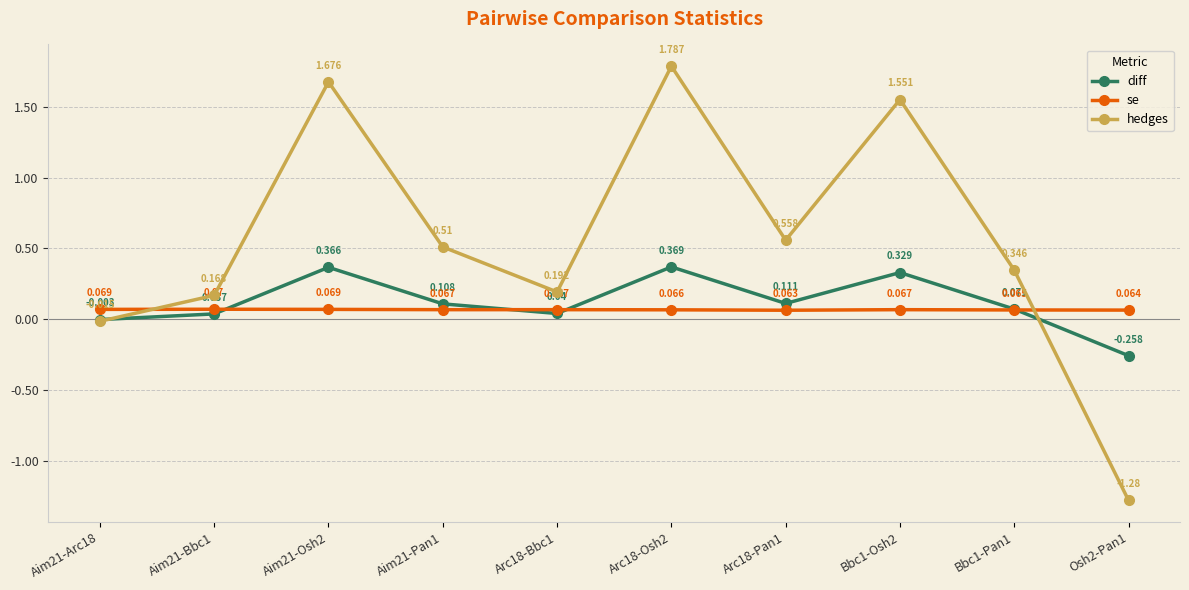

At Arc18-Osh2, list the series in order from smallest to largest.

se, diff, hedges